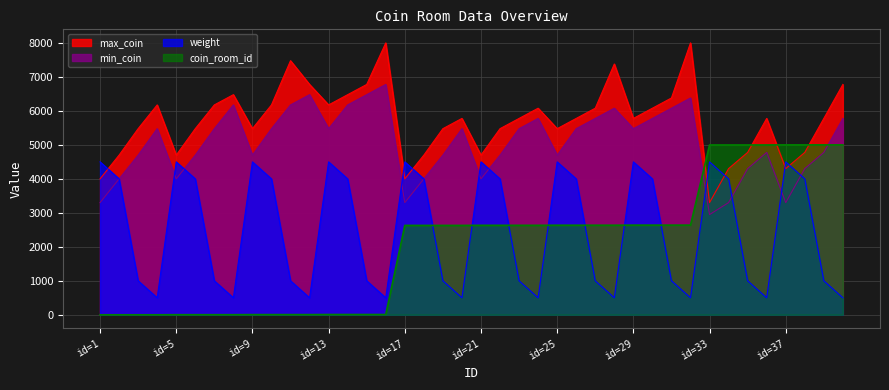

Is it true that weight equals 2787.3 at 34?

False